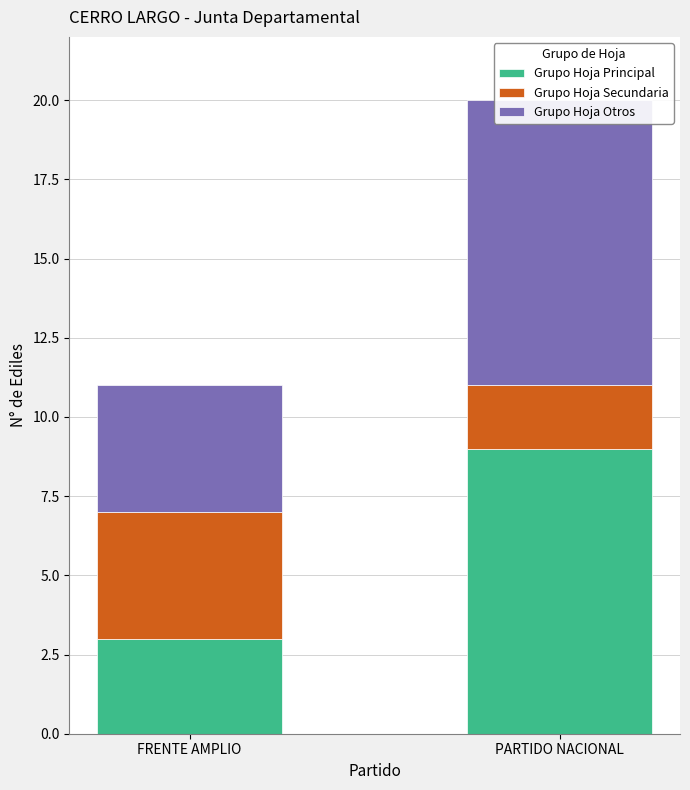

Count the Grupo Hoja Principal values in the range 3 to 9.

2